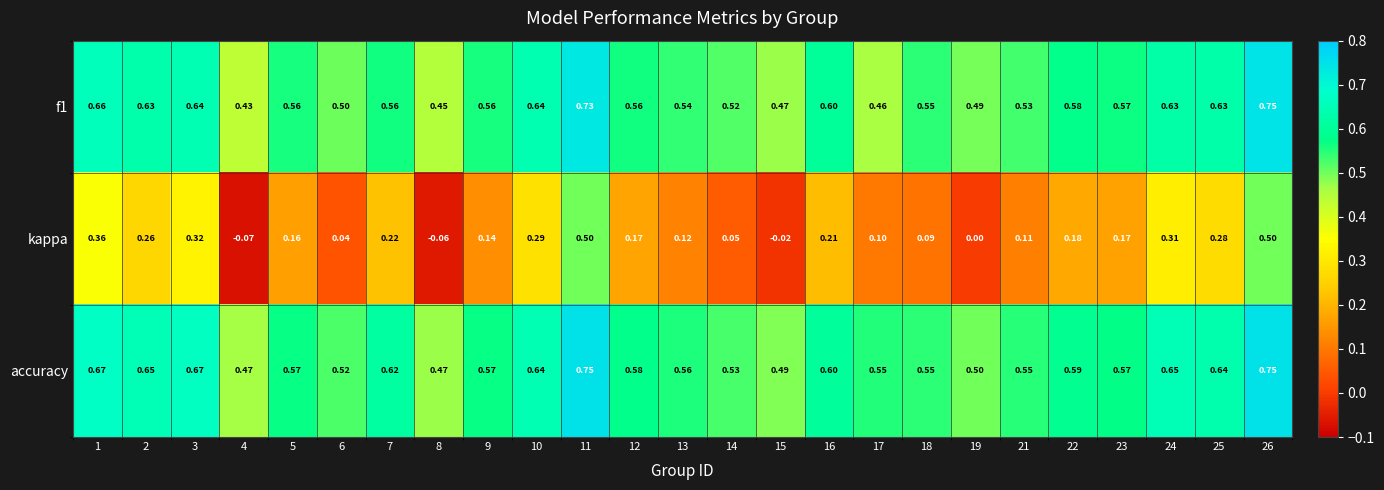

Which series changed the most between 16 and 25?

kappa